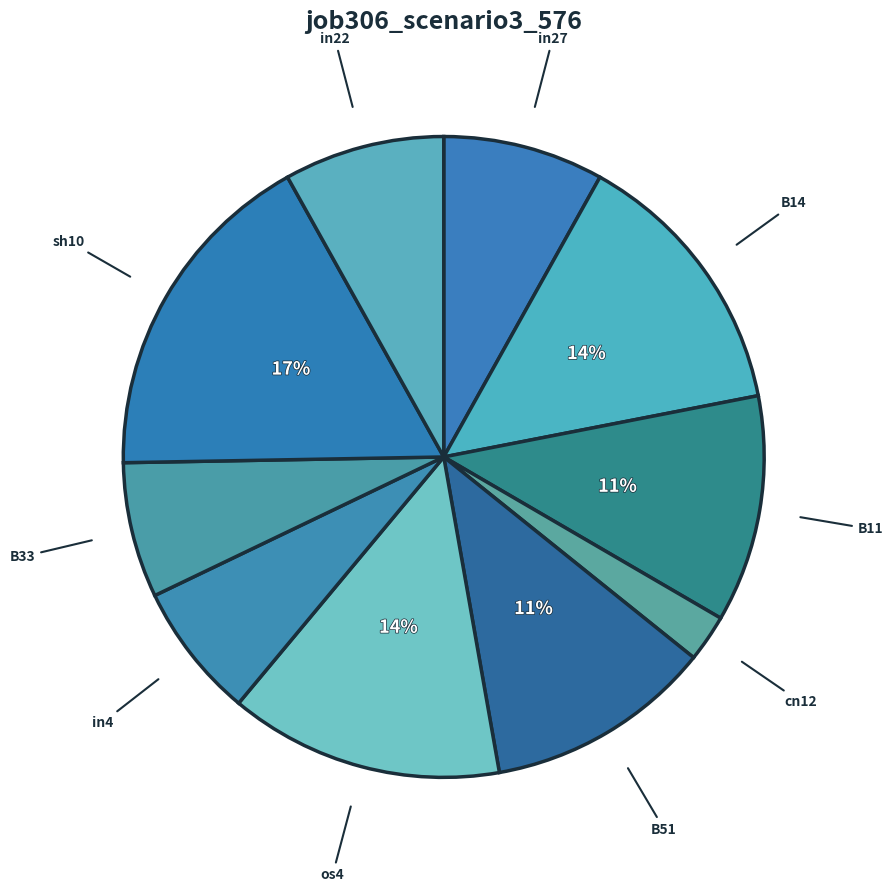

Is it true that B51 is 11% of the pie?

True